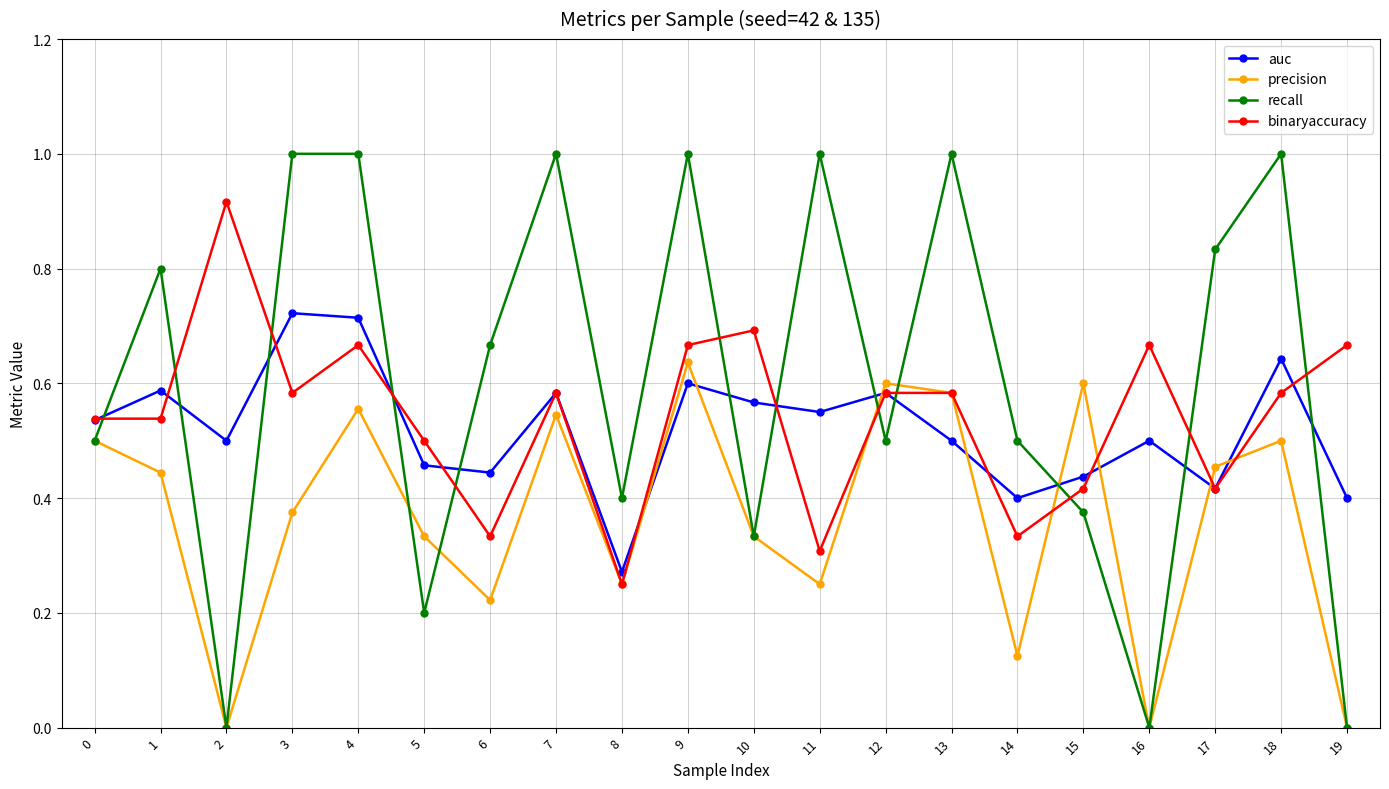

True or false: recall has a value of 0.0 at 19.

True